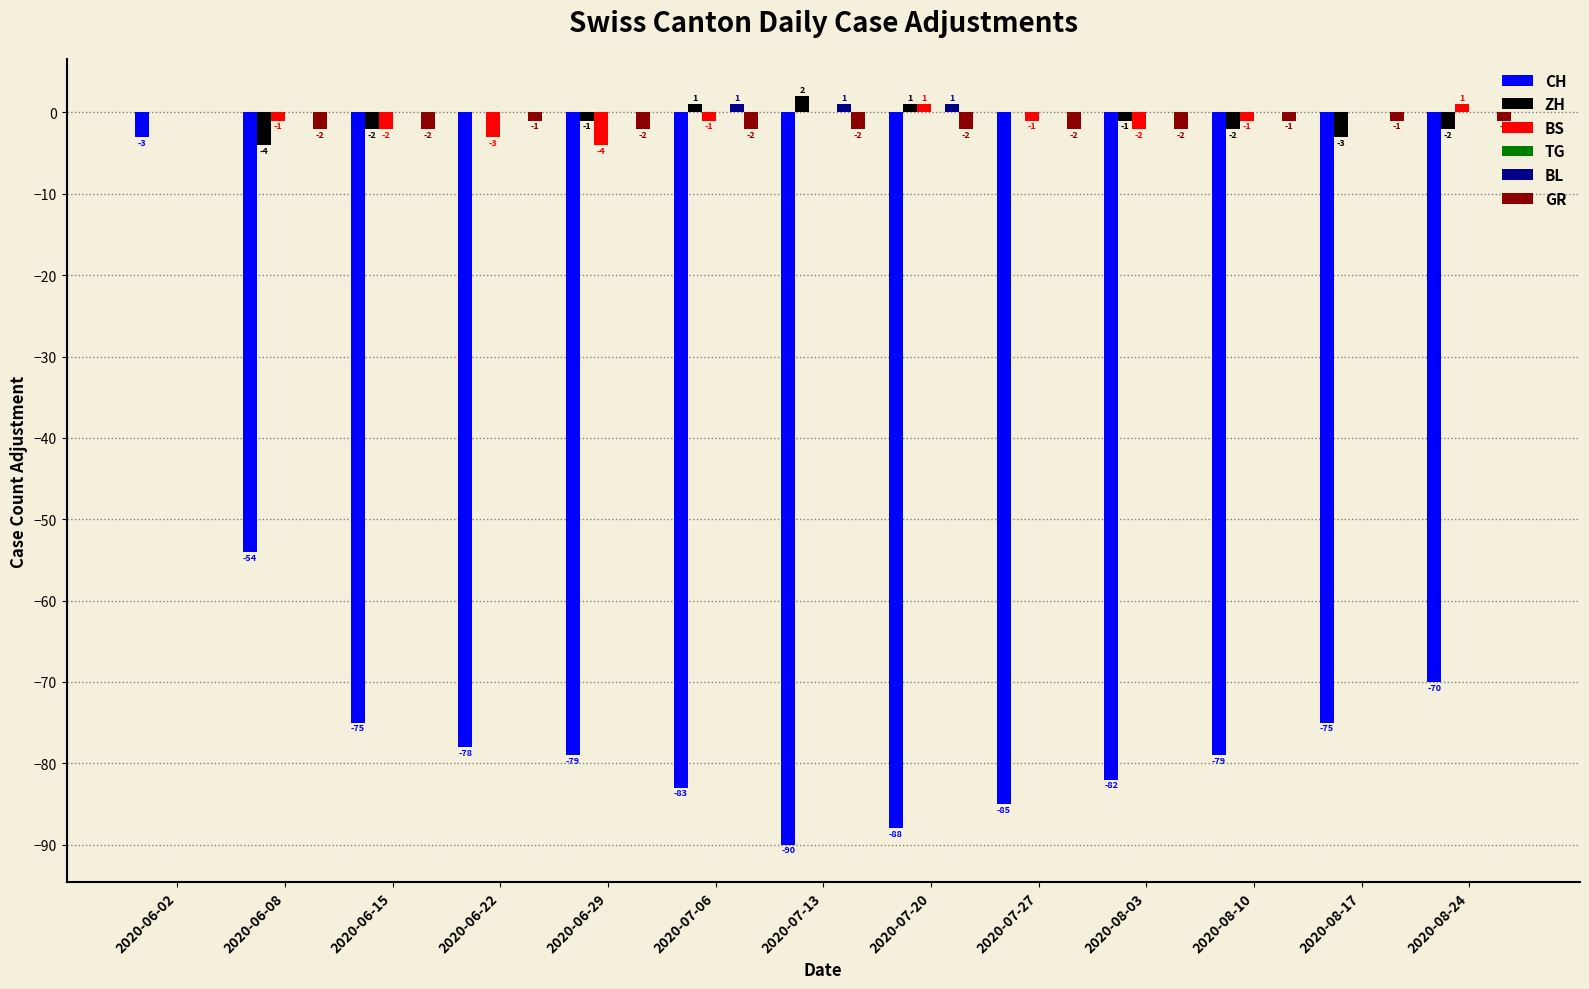

True or false: CH has a value of -88 at 2020-07-20.

True